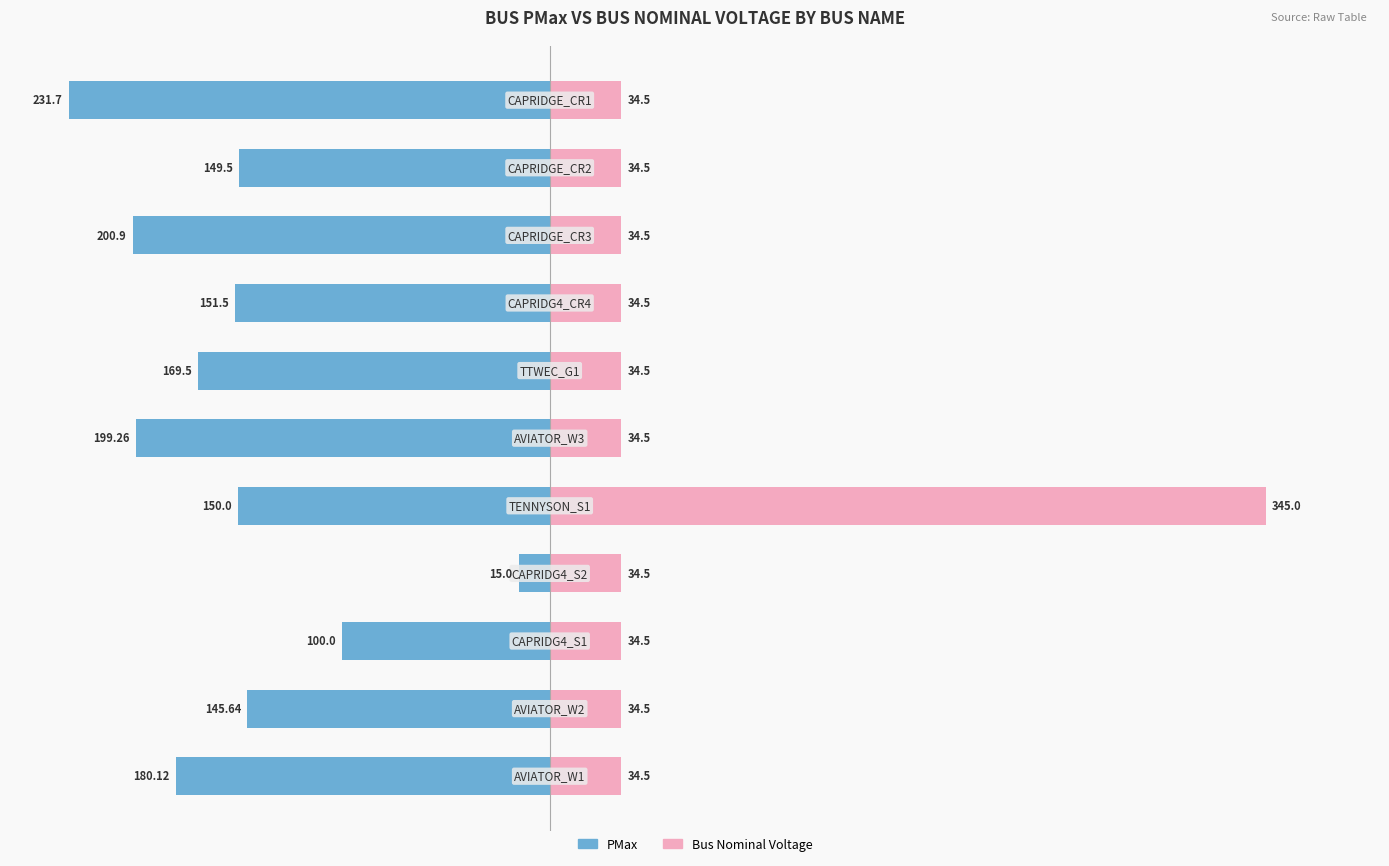

What is the minimum value for Bus Nominal Voltage?

34.5